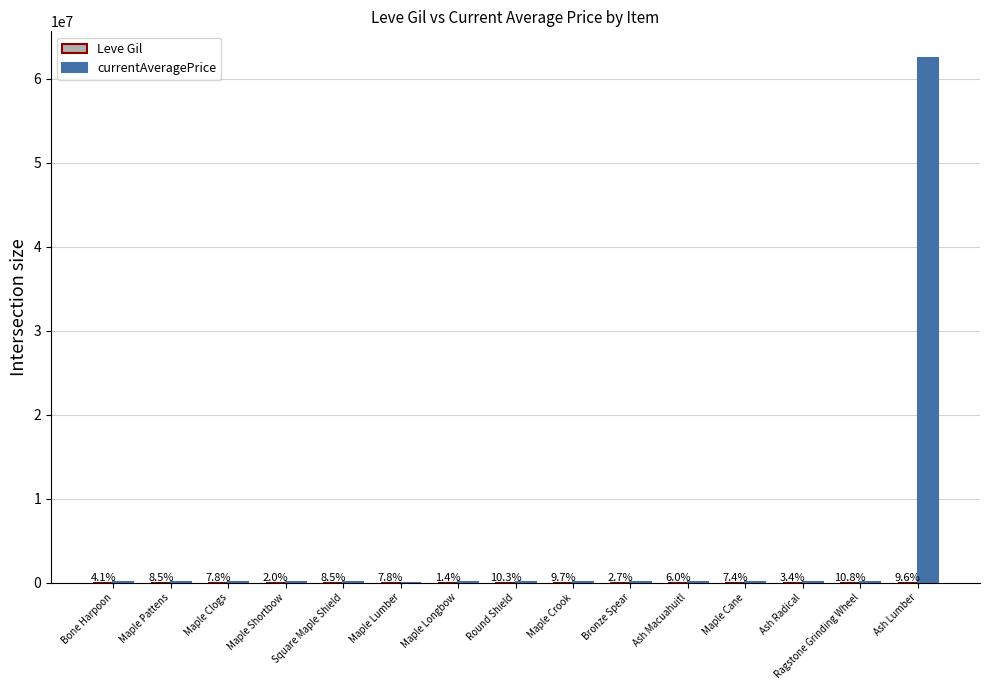

What is the difference between the highest and lowest values at Ash Macuahuitl?

4456